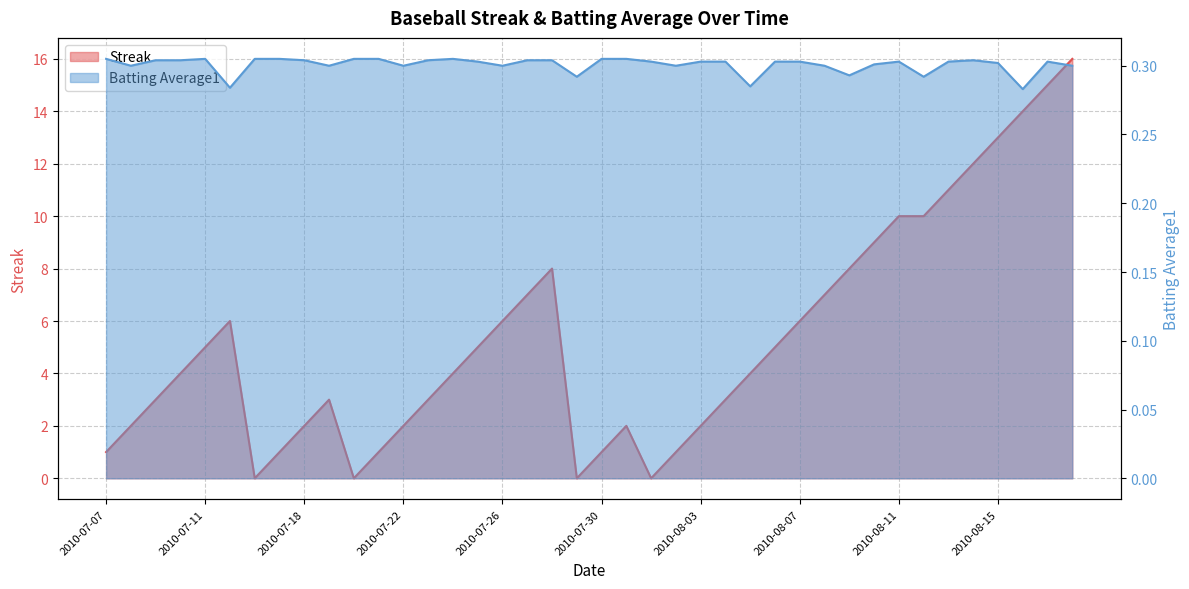

At which category does Streak reach its first local valley?

2010-07-16